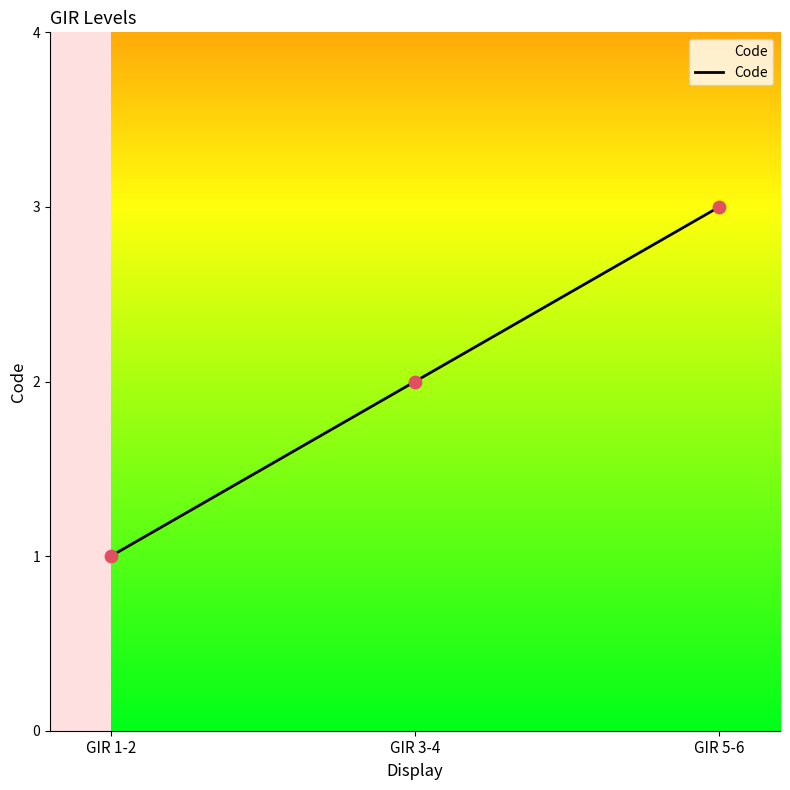

What is the ratio of the value at GIR 3-4 to the value at GIR 5-6?

0.7